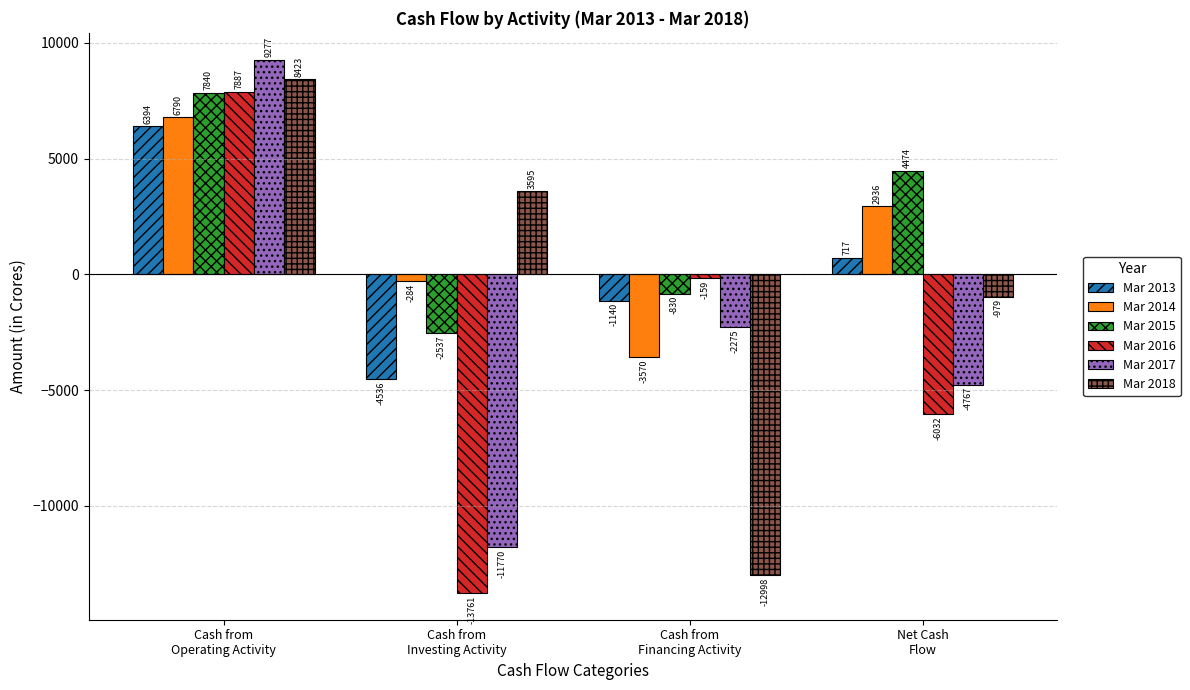

What is the total value across all series at Cash from
Operating Activity?

46611